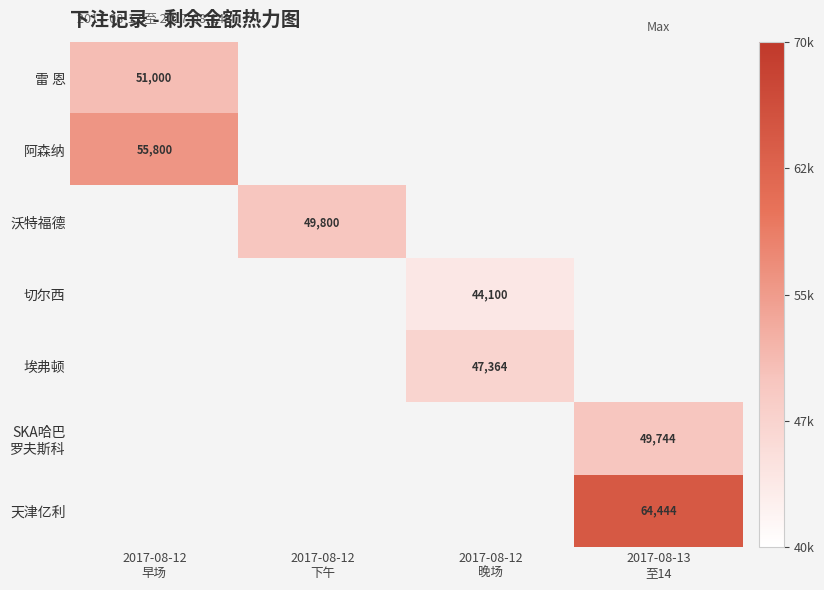

List the labels in order of 雷 恩 value, largest first.

2017-08-12 早场, 2017-08-12 下午, 2017-08-12 晚场, 2017-08-13 至14